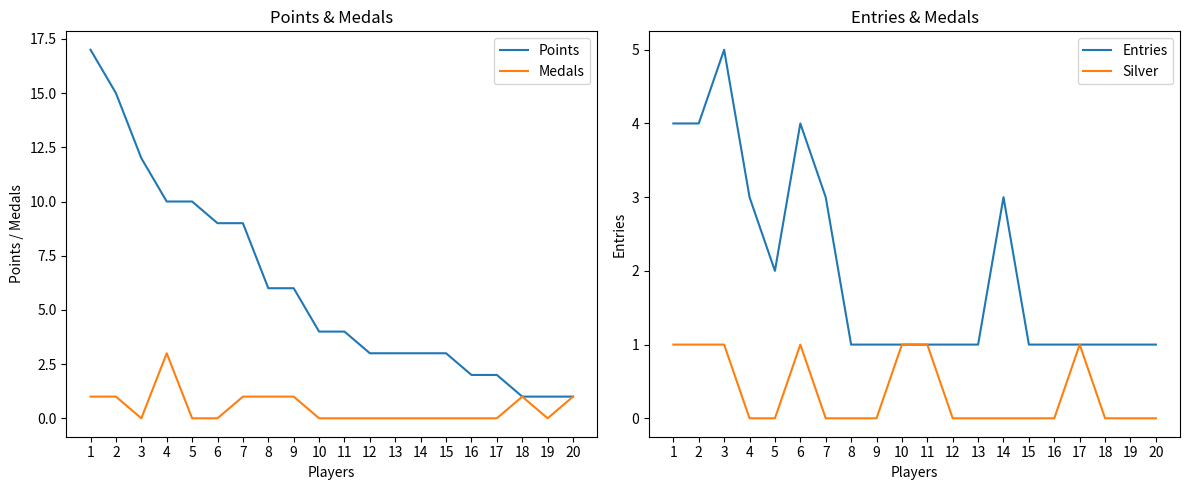

At which category does Silver reach its first local peak?

6